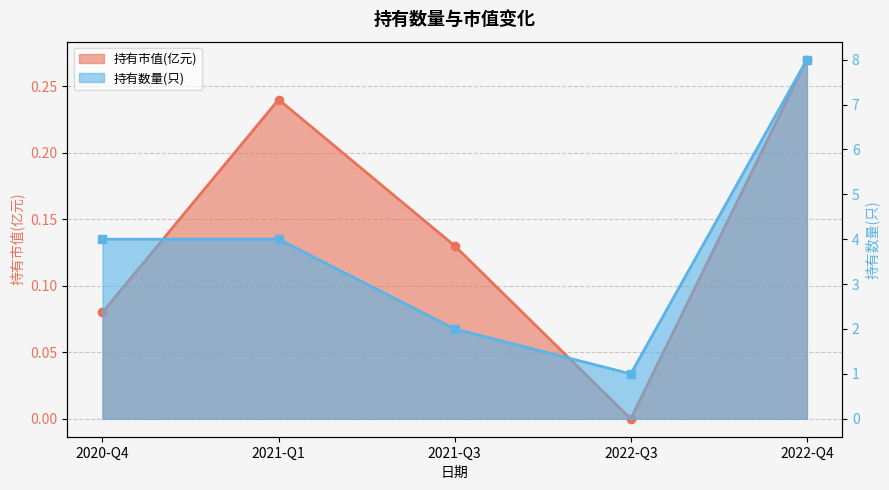

What is the greatest value displayed?

8.0